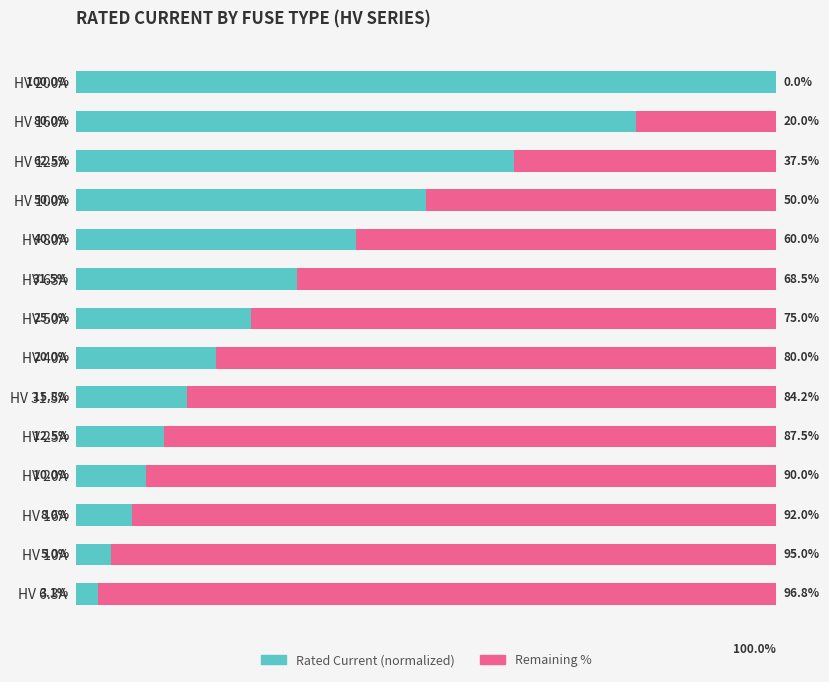

Which category has the highest value in the Rated Current (normalized) series?

HV 200A